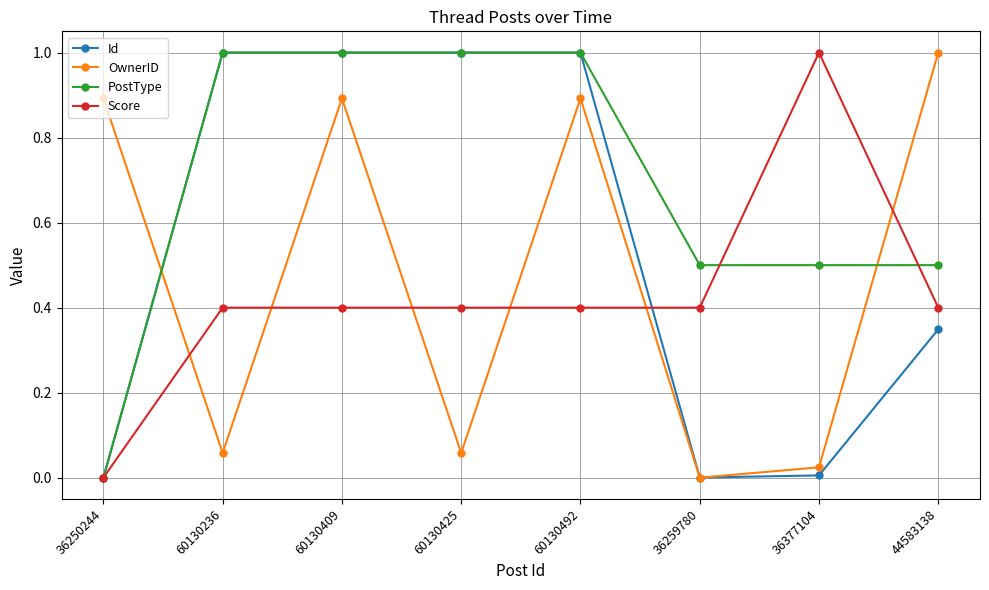

List the series in order of their overall mean, lowest first.

Score, OwnerID, Id, PostType